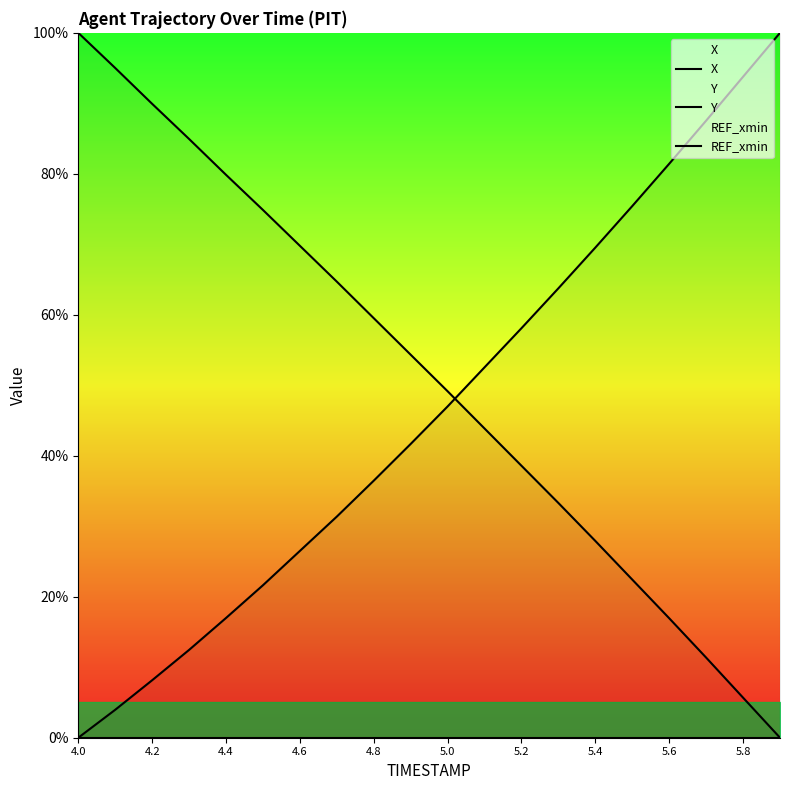

Does the chart display data point markers on the line(s)?

No